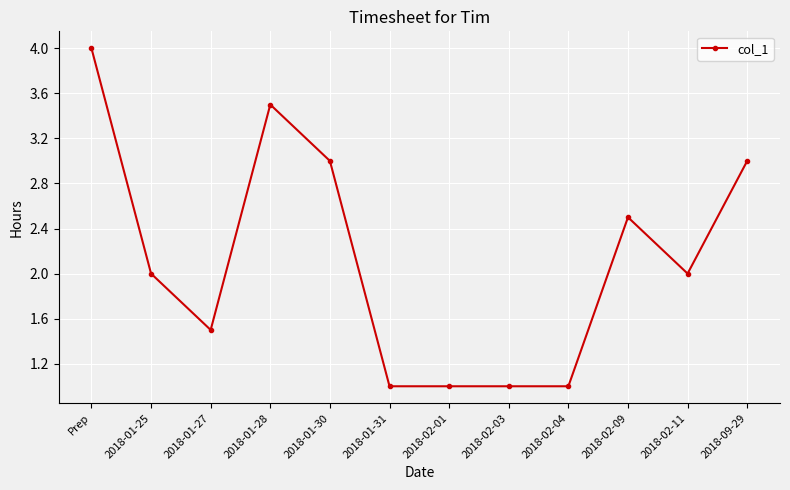

What is the sum of all values?

25.5